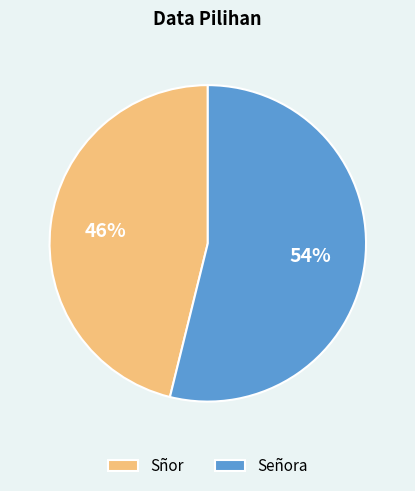

Which has a higher value, Sñor or Señora?

Señora